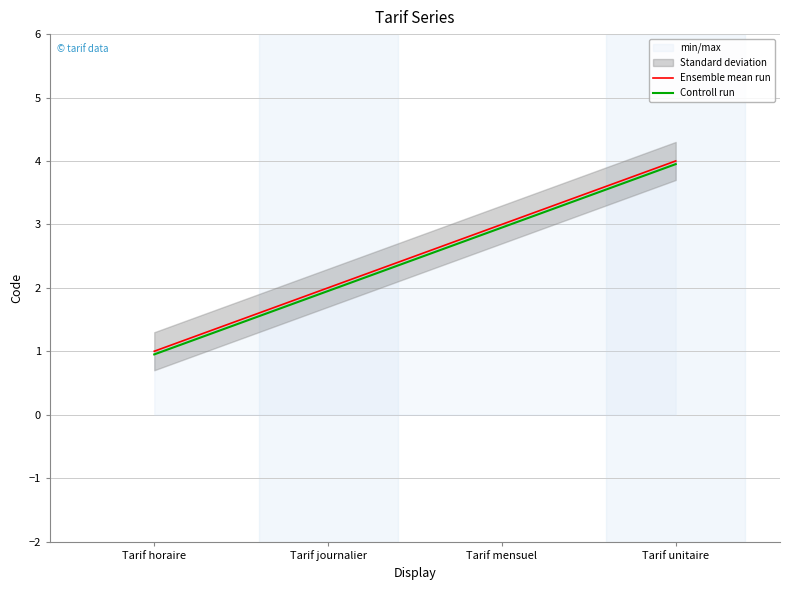

Which series changed the most between Tarif horaire and Tarif mensuel?

Ensemble mean run